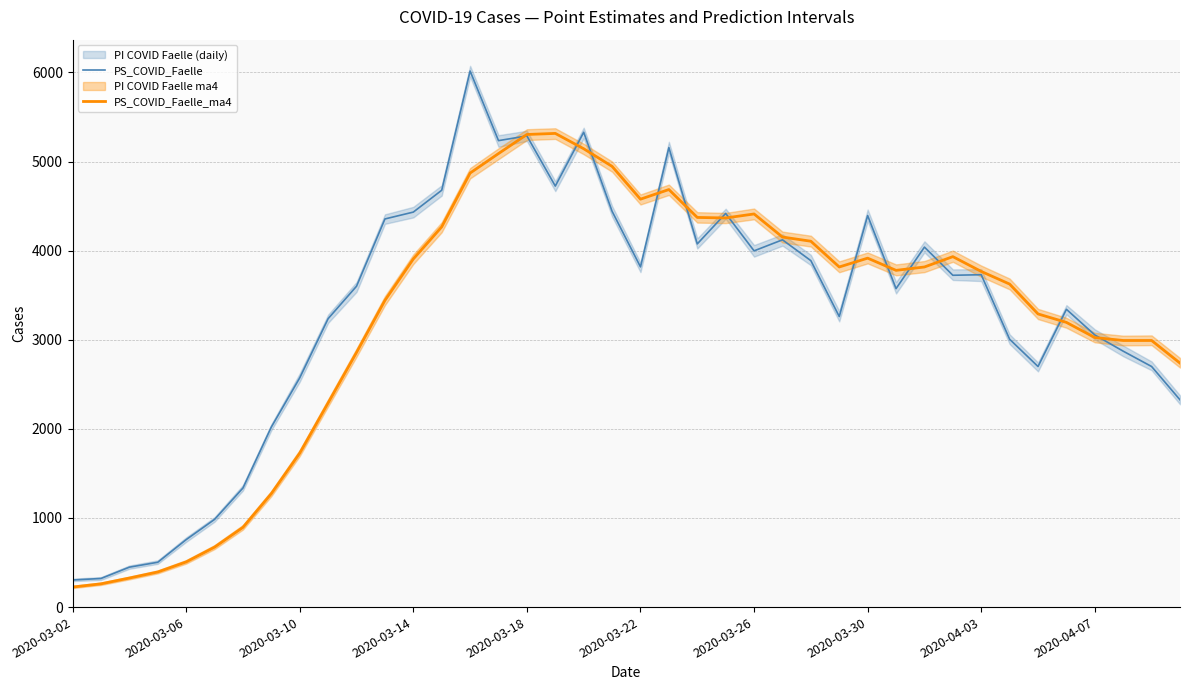

The value of PS_COVID_Faelle at 21 is 5157. True or false?

True